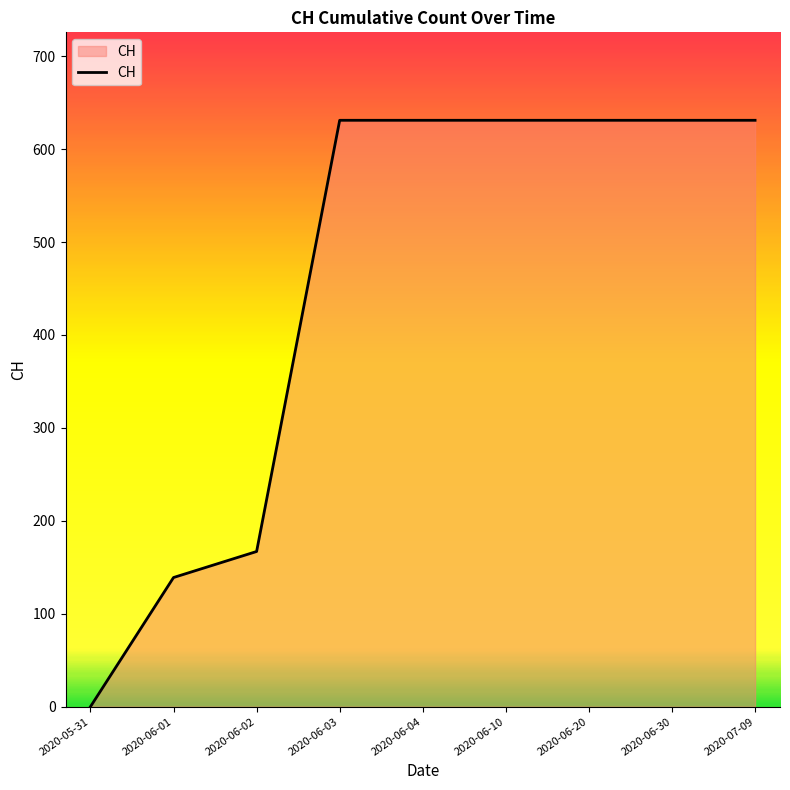

What is the maximum value shown in the chart?

631